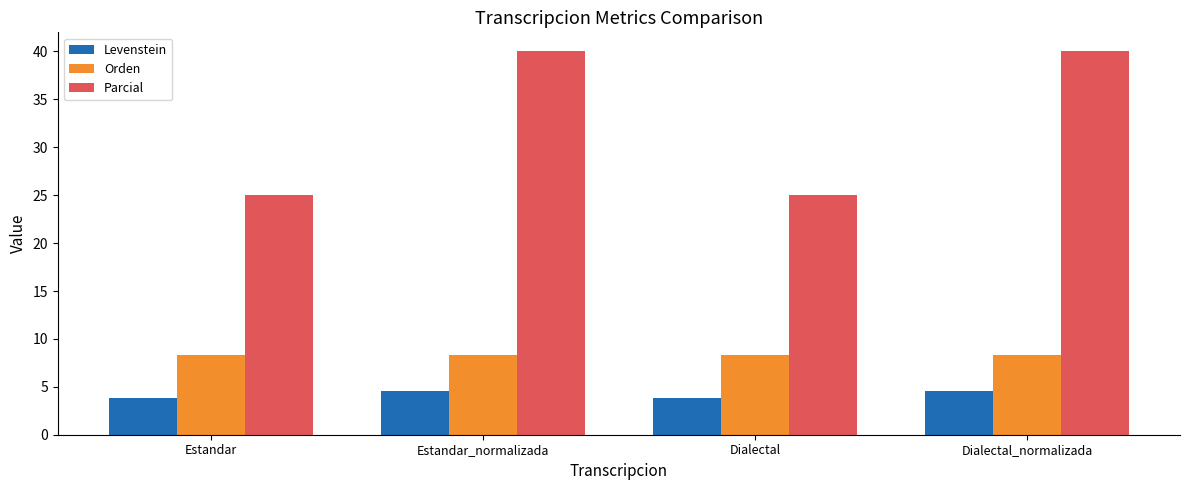

What is the sum of all Orden values?

33.3